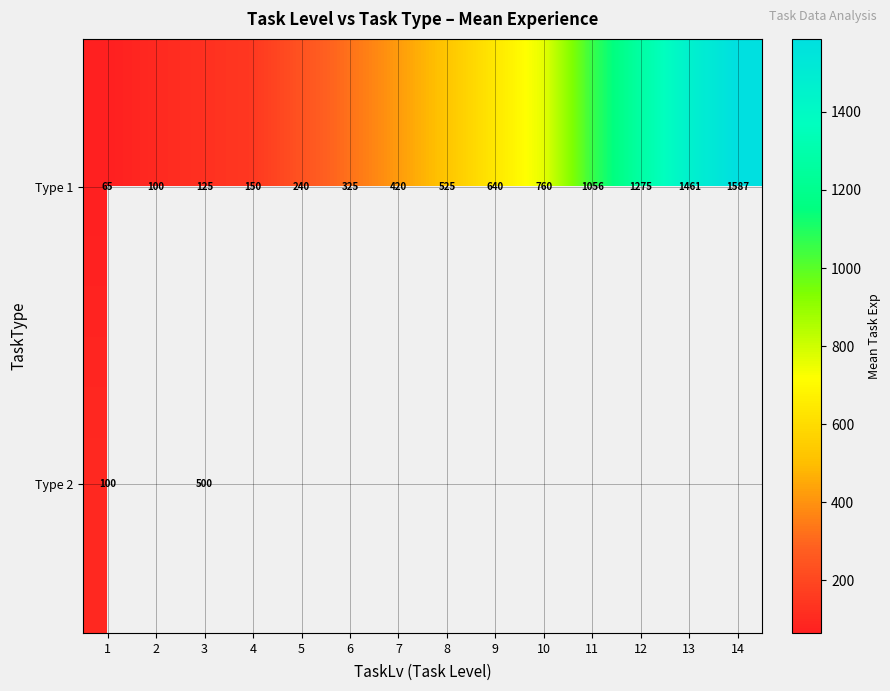

Where is Type 1 nearest to the value 826?

10